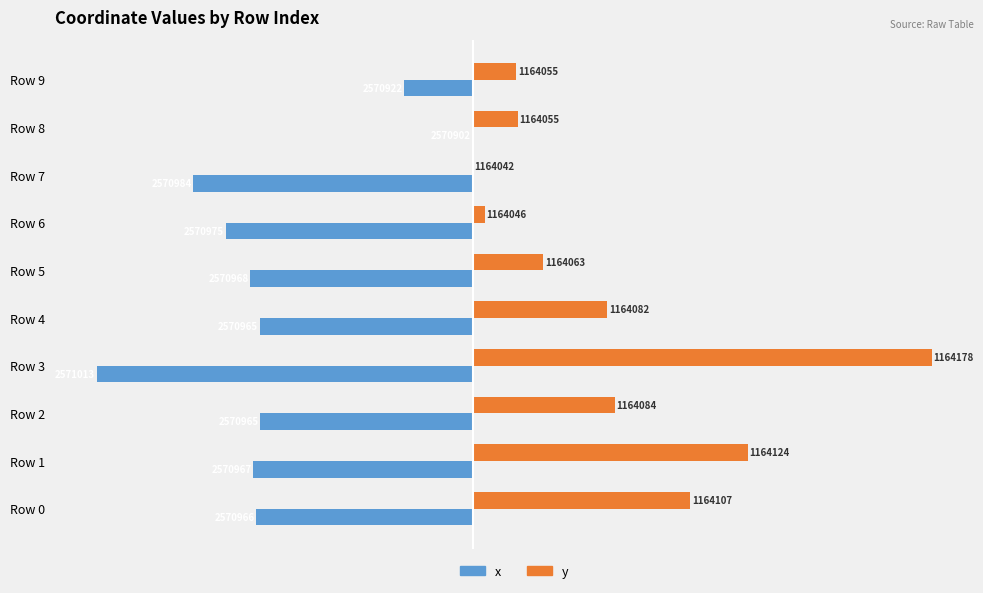

Which series has the widest spread of values?

y